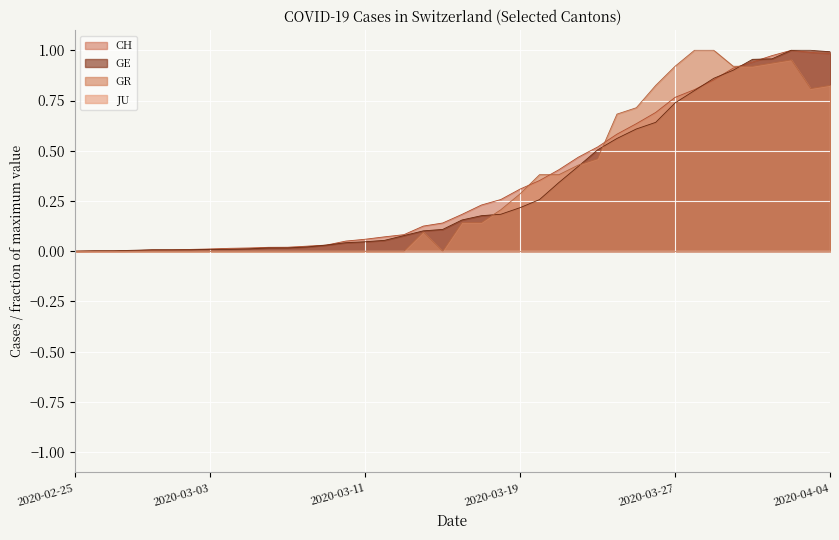

What is the approximate value of GR at 2020-03-23?

0.5